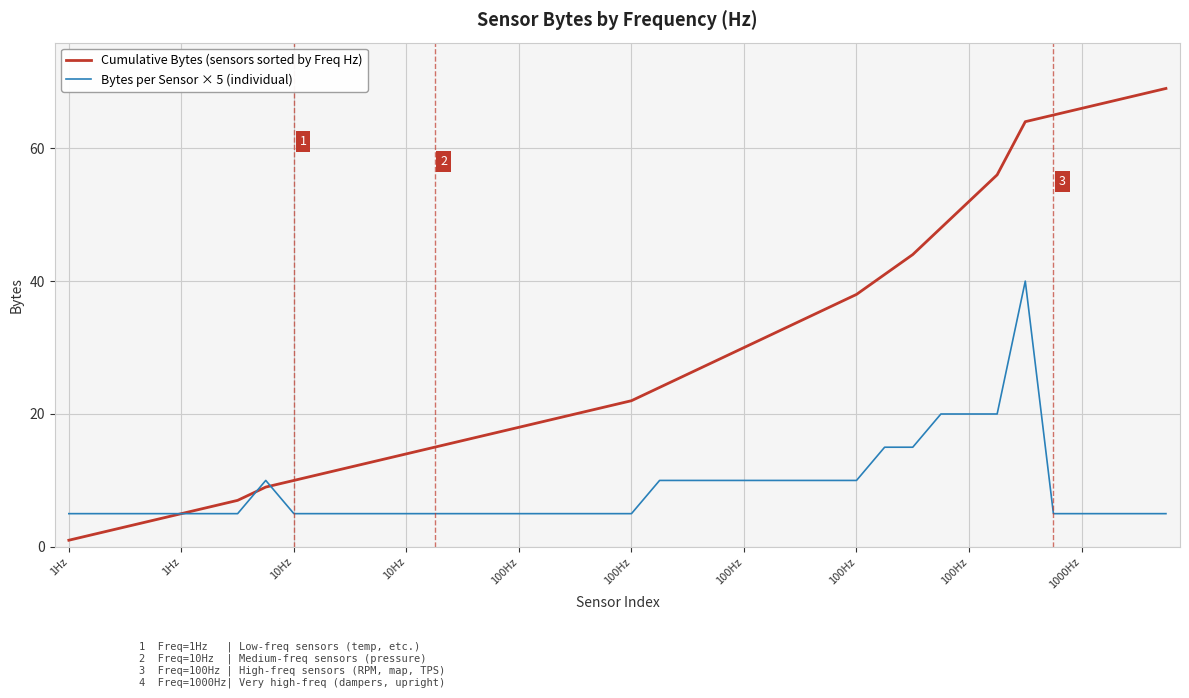

Which series has the widest spread of values?

Cumulative Bytes (sensors sorted by Freq Hz)